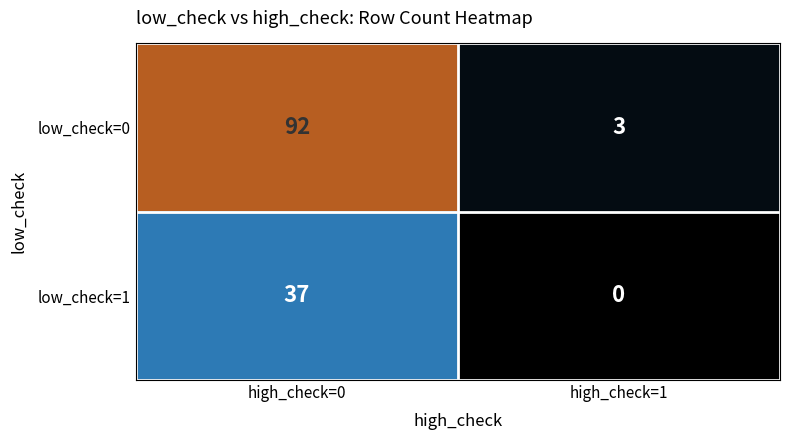

Between high_check=0 and high_check=1, which series saw the biggest shift?

low_check=0